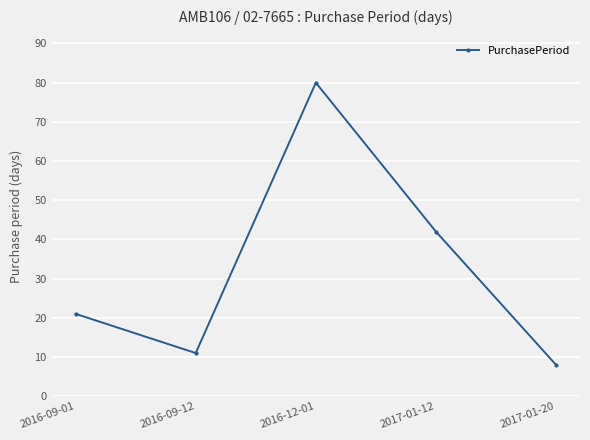

What is the average value?

32